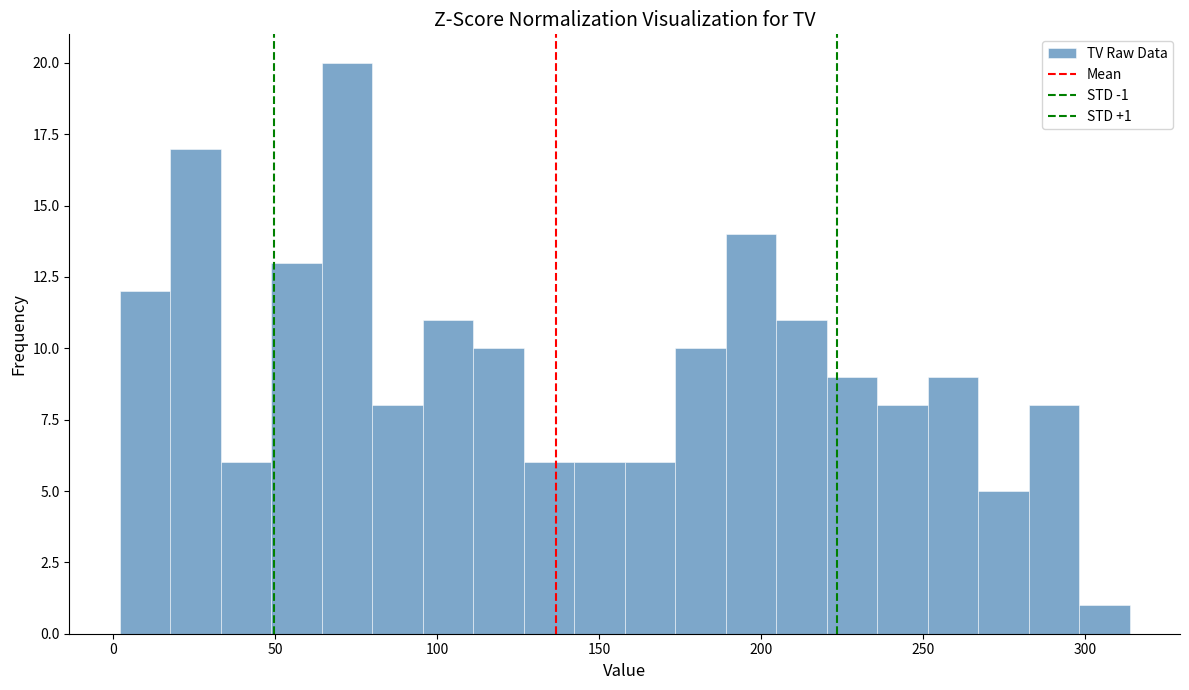

Around what value on the x-axis is the tallest bar? Give the approximate position of its centre, as read against the axis.

70